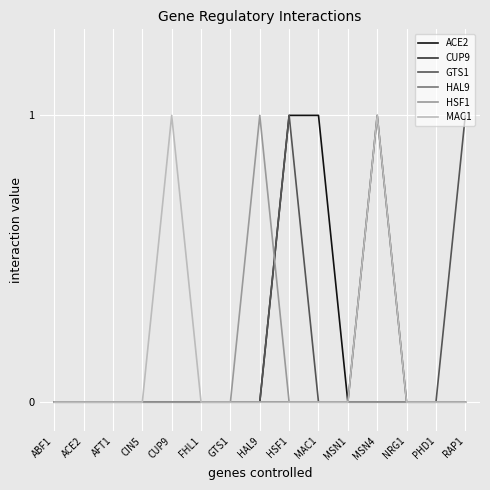

The CUP9 series shows 0 at AFT1. True or false?

True